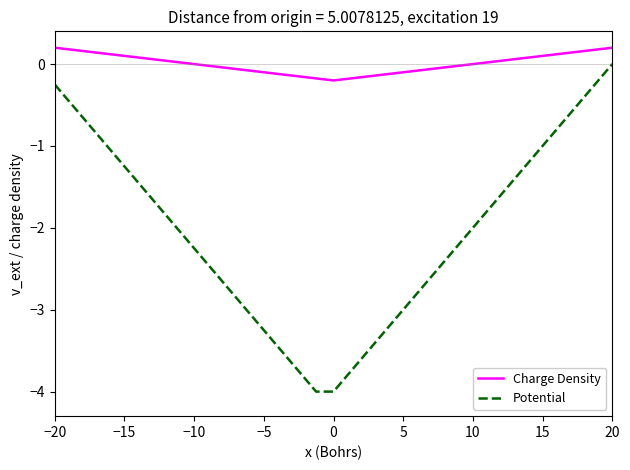

What is the minimum value shown in the chart?

-4.0